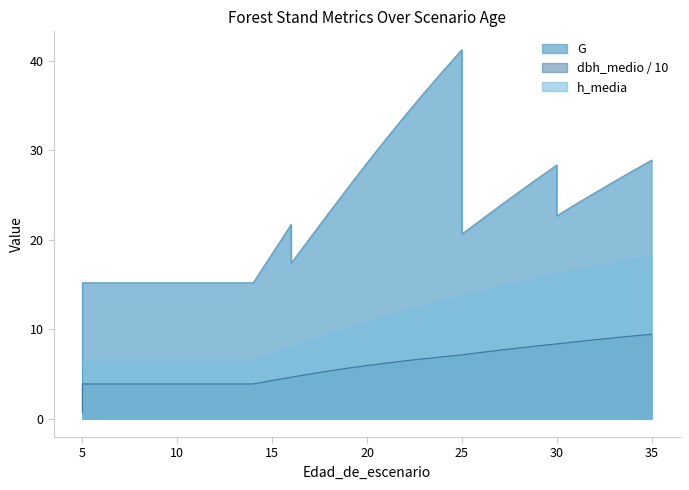

Does the chart display data point markers on the line(s)?

No